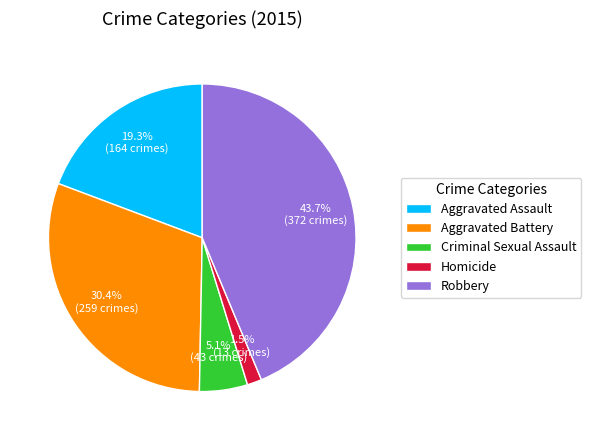

Which slice is the largest?

Robbery